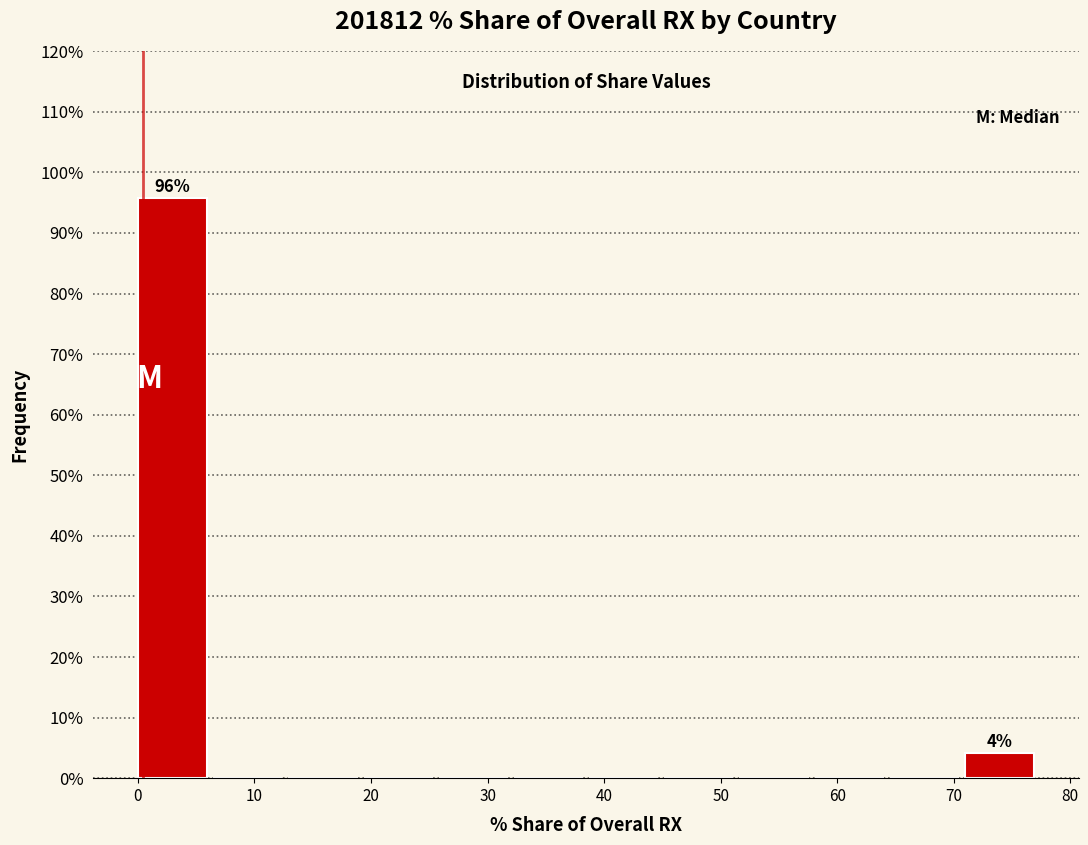

Over which range of the x-axis is the bar tallest?

0 to 6